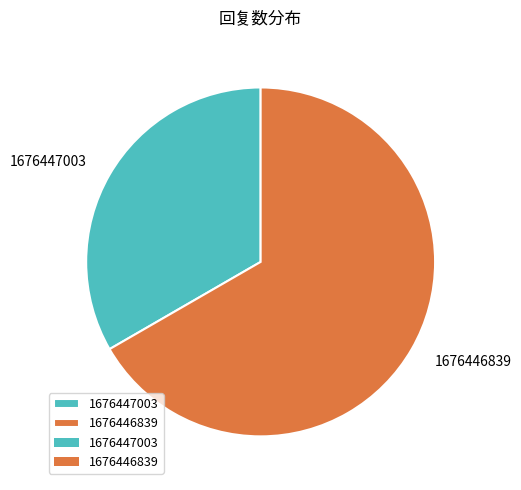

Which has a higher value, 1676446839 or 1676447003?

1676446839